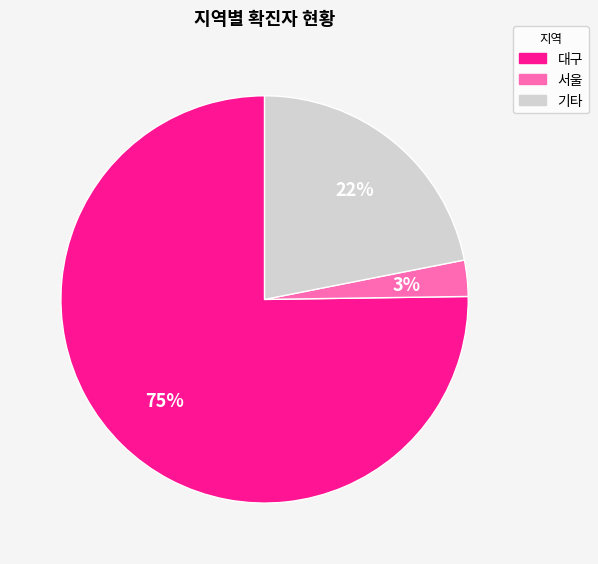

Is there a majority slice in this chart?

Yes